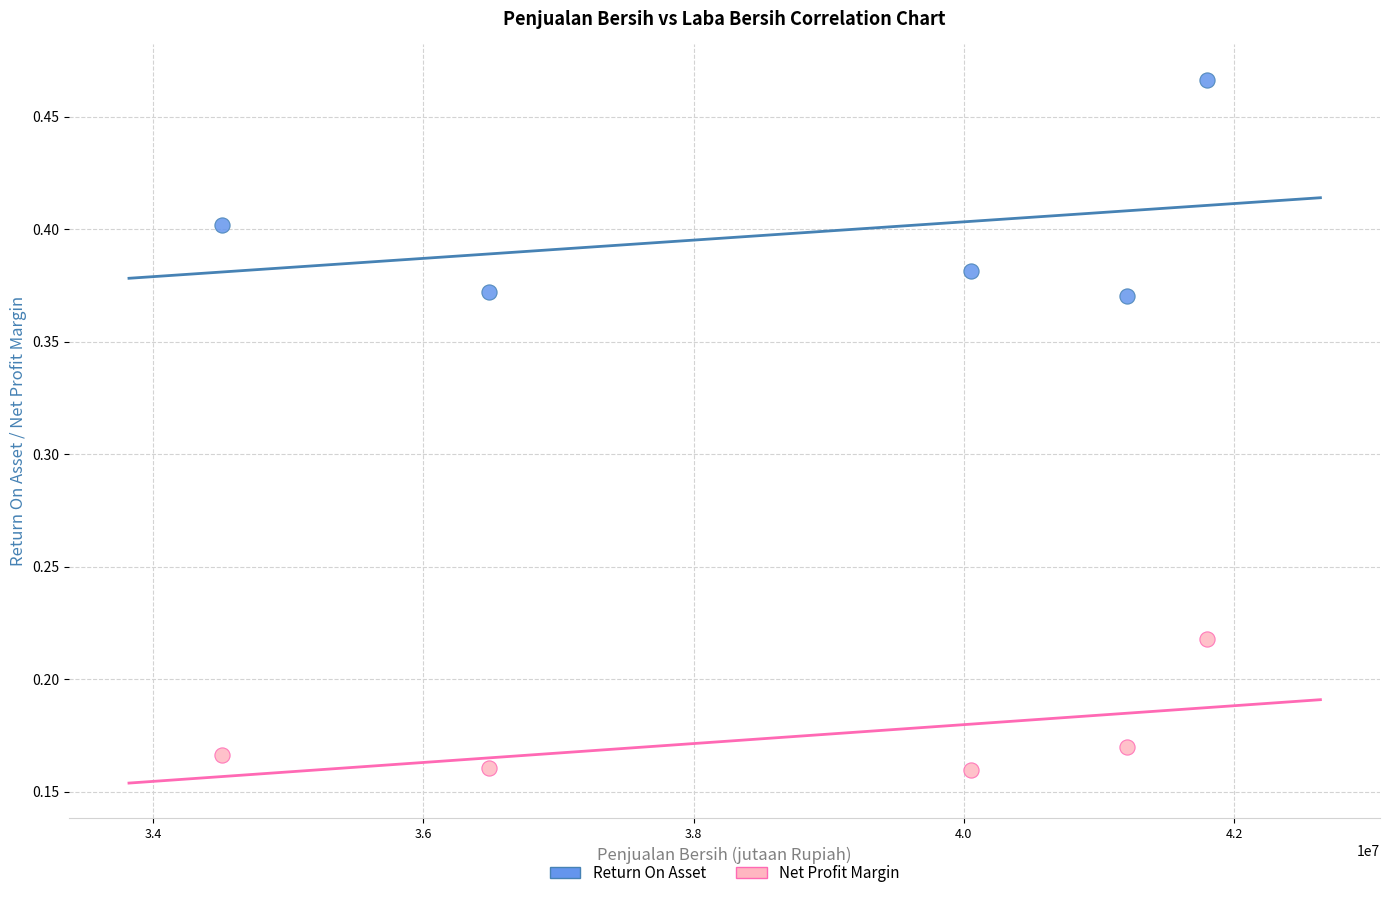

Which series has the largest Y range (max minus min)?

Return On Asset